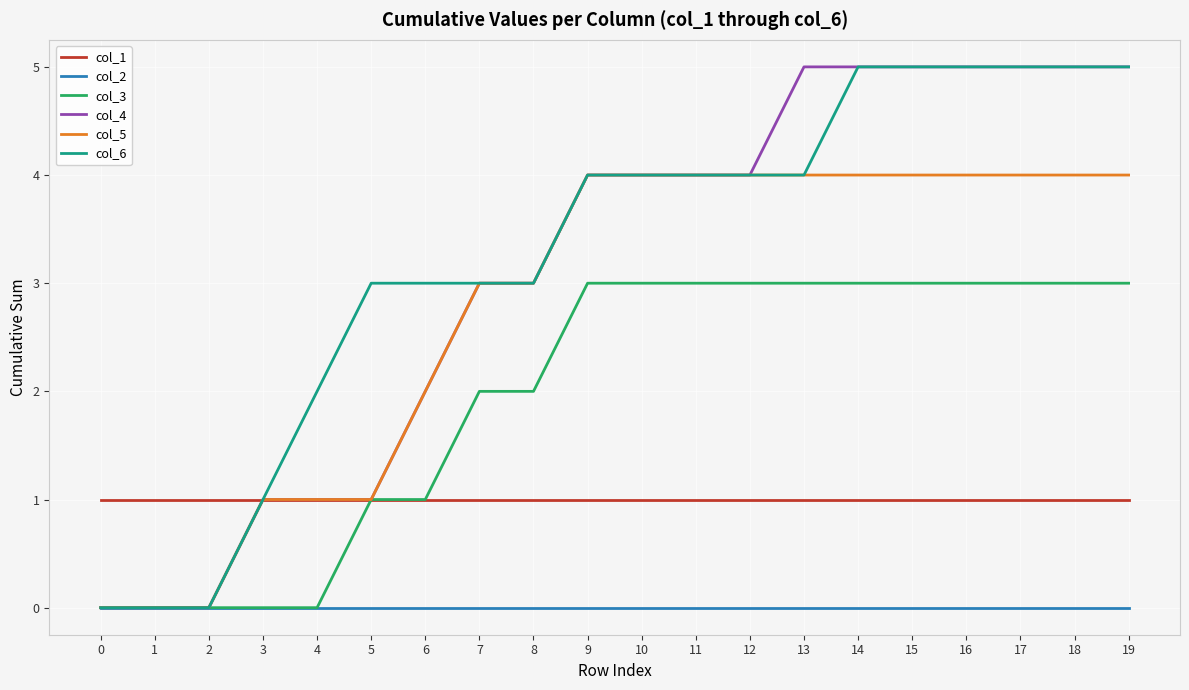

What is the difference between the highest and lowest values at 6?

3